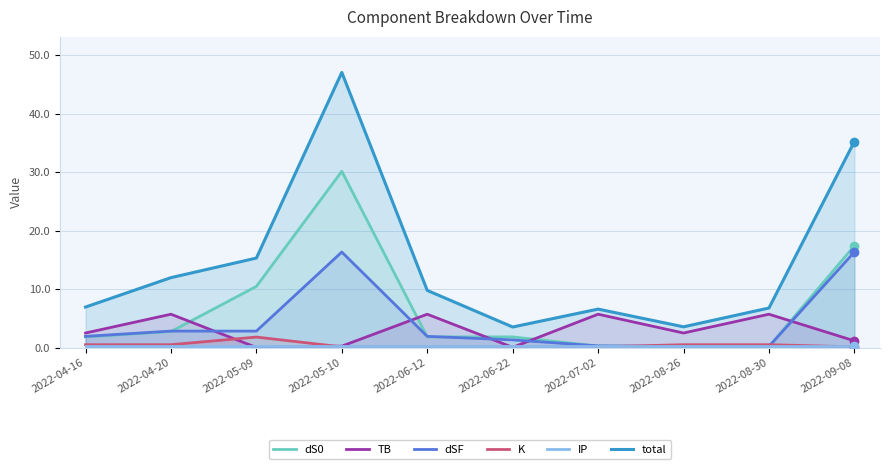

After their last crossing, which series has the higher values: TB or IP?

TB